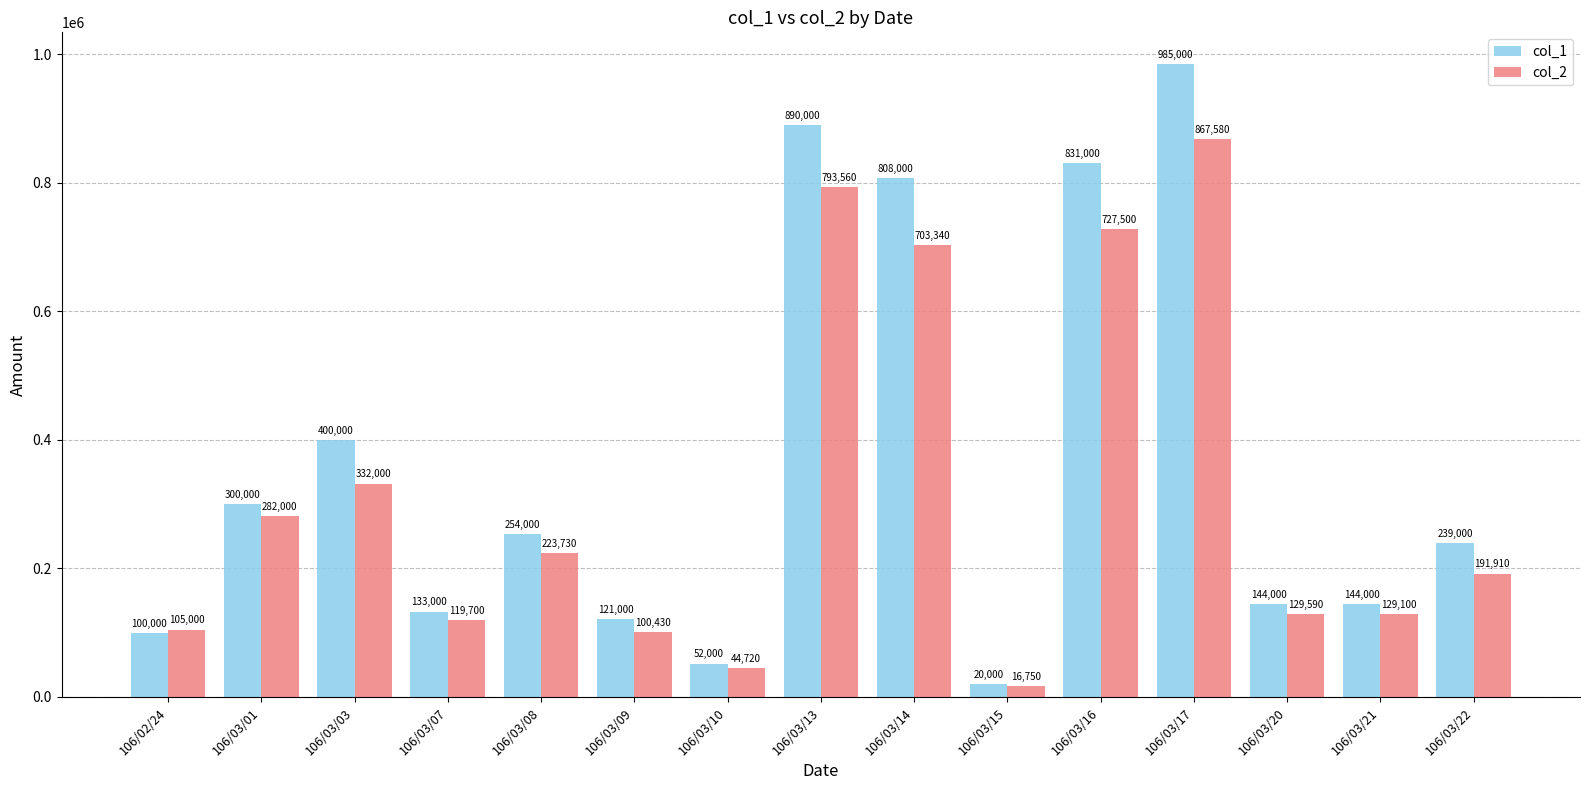

Is it true that col_2 equals 867580 at 106/03/17?

True